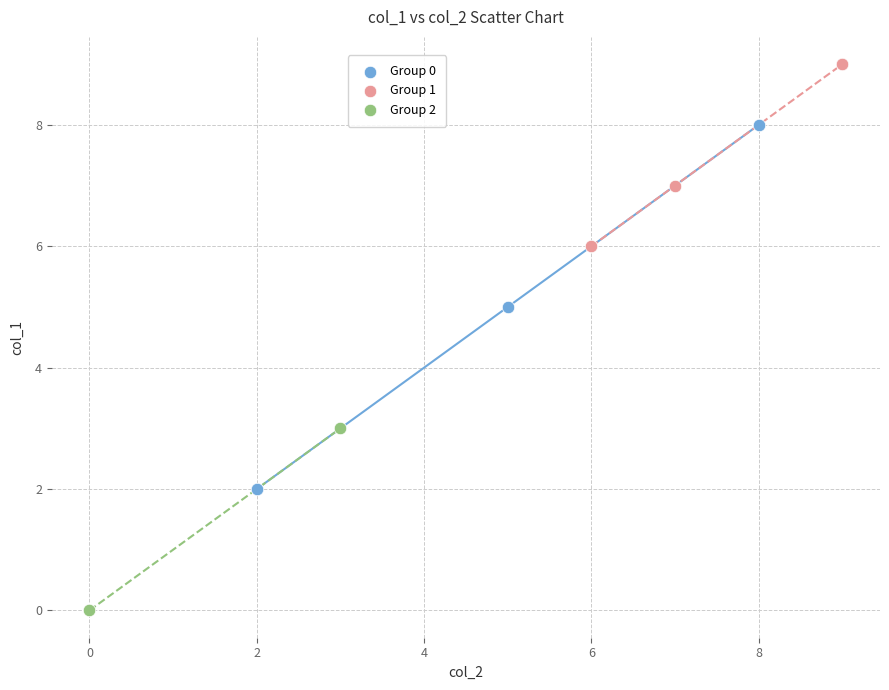

Which series contains the highest Y value?

Group 1